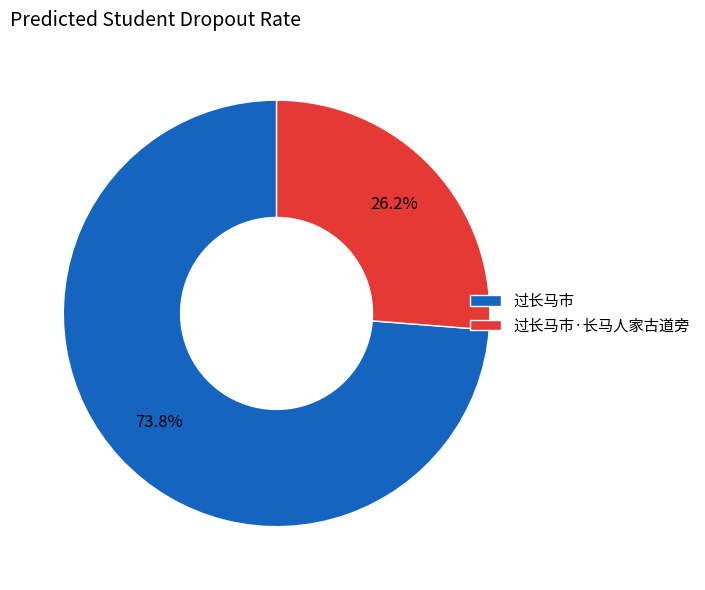

To the nearest percent, what portion does 过长马市·长马人家古道旁 represent?

26%